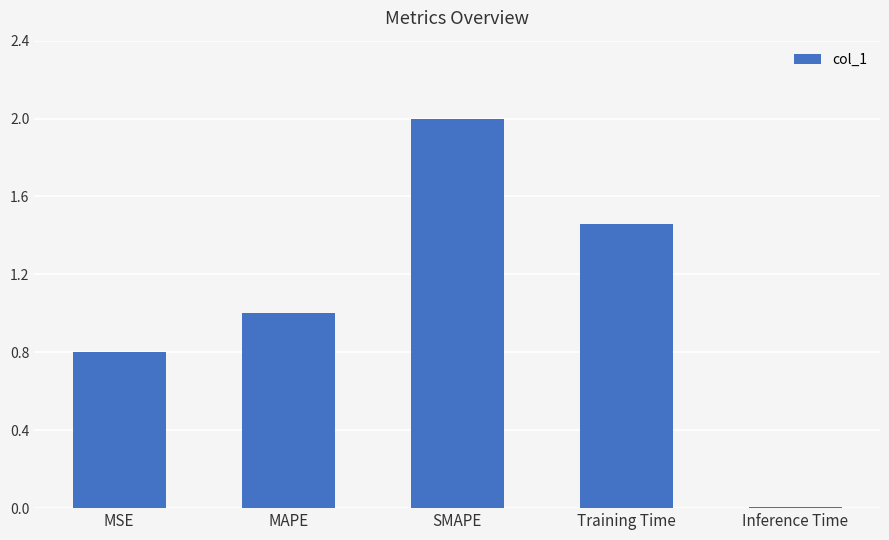

What is the average value?

1.1